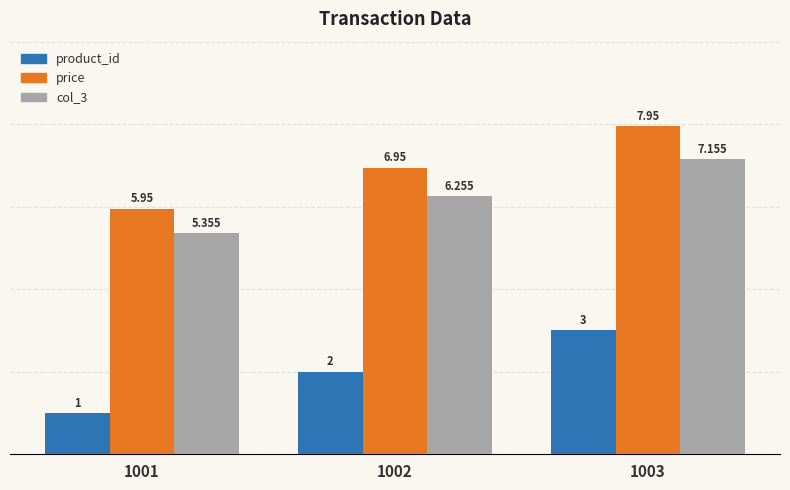

Is the value of price at 1003 greater than the value of col_3 at 1001?

Yes